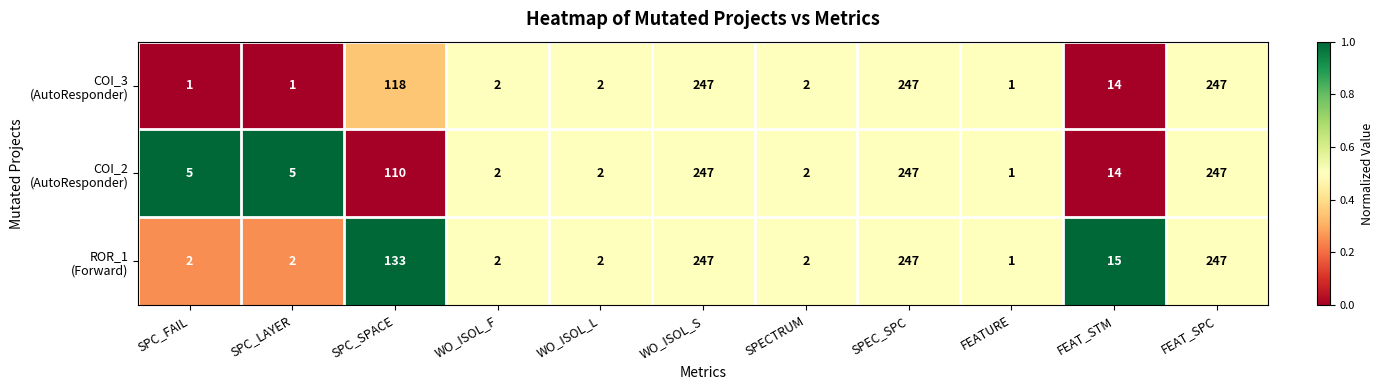

At how many categories does at least one series exceed 151?

3